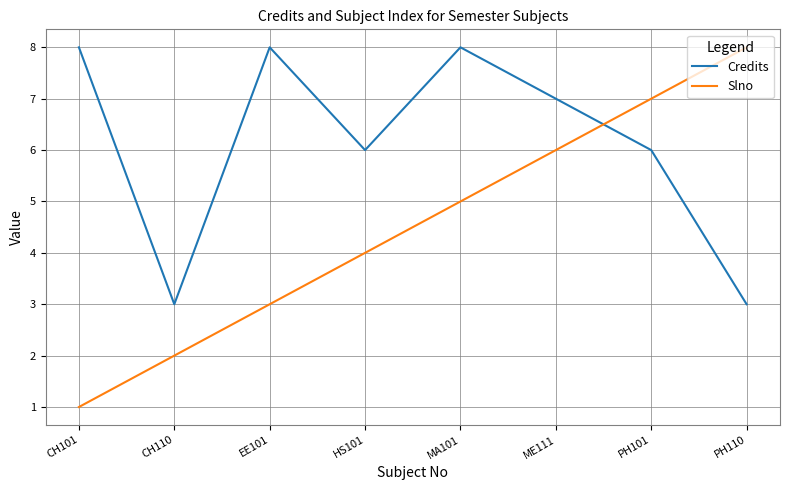

What is the difference between the second highest and minimum values in the Credits series?

5